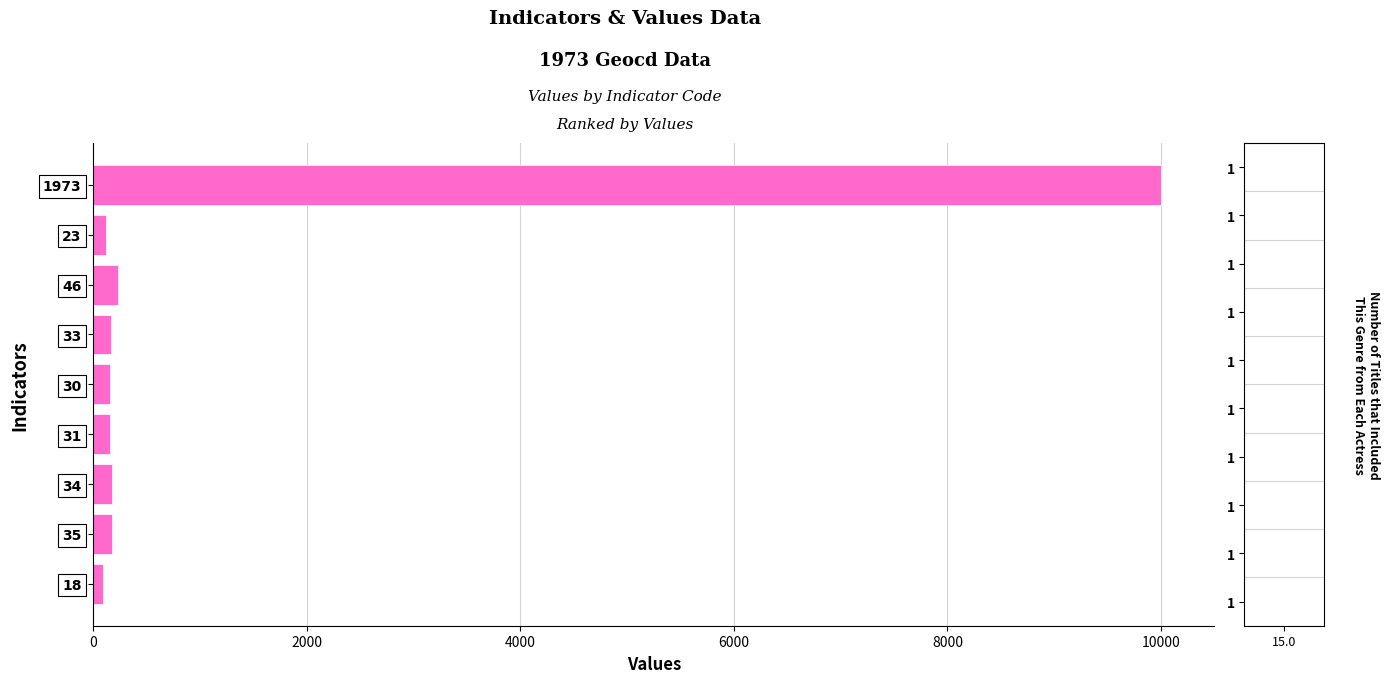

Are the bars grouped side by side (vs. stacked)?

No